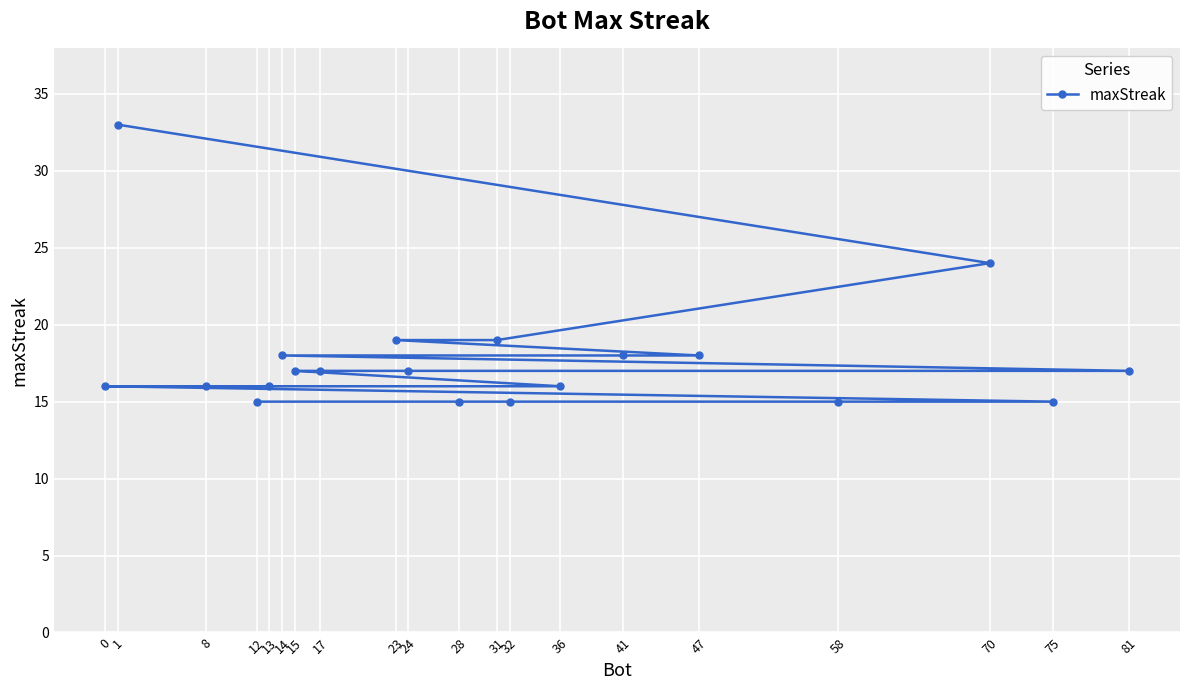

Count the number of data series in this chart.

1